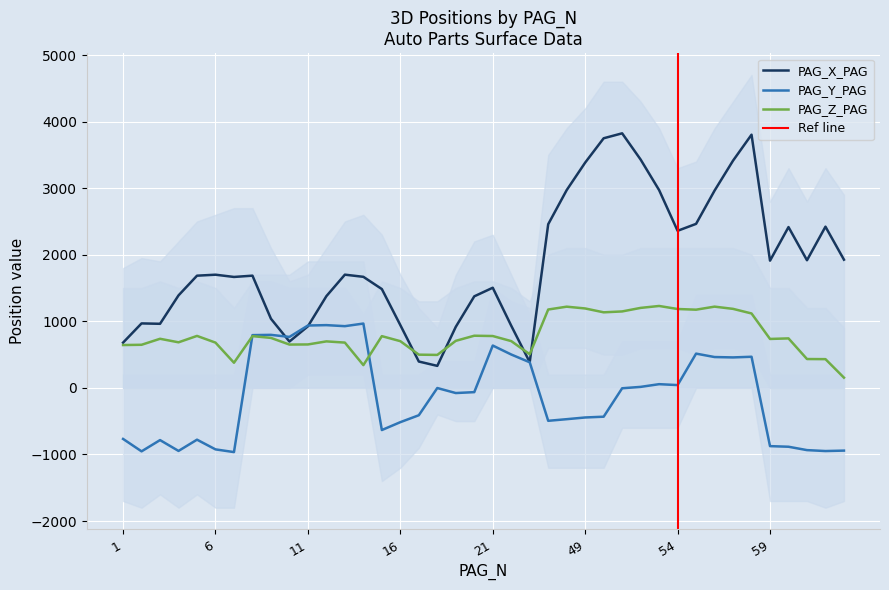

Between which two adjacent categories do PAG_X_PAG and PAG_Z_PAG first intersect?

16 and 17